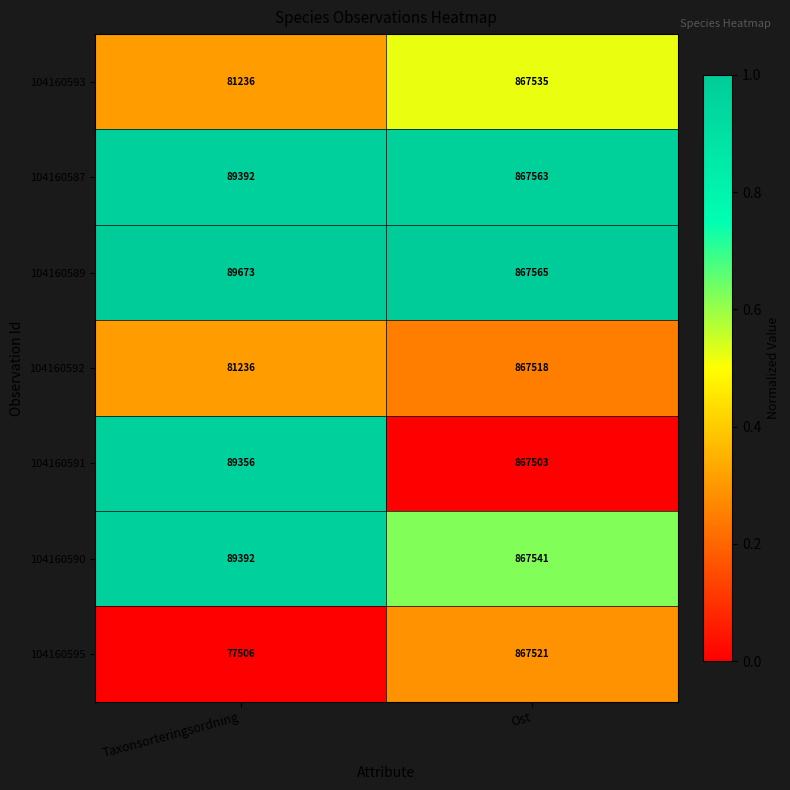

Which series has the widest spread of values?

104160595